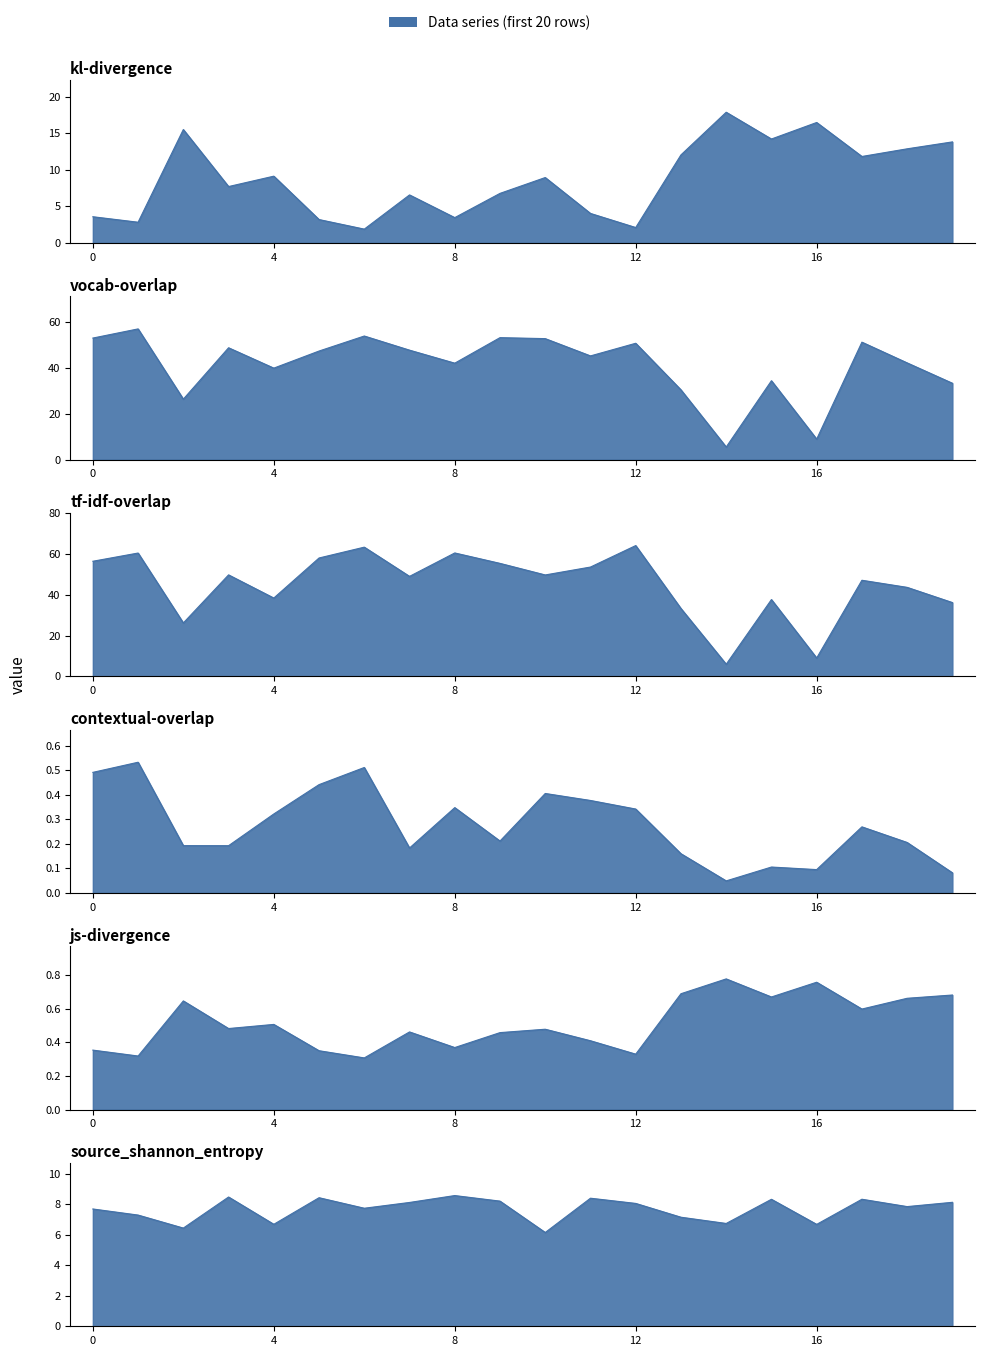

How many intersections are there between vocab-overlap and kl-divergence?

4